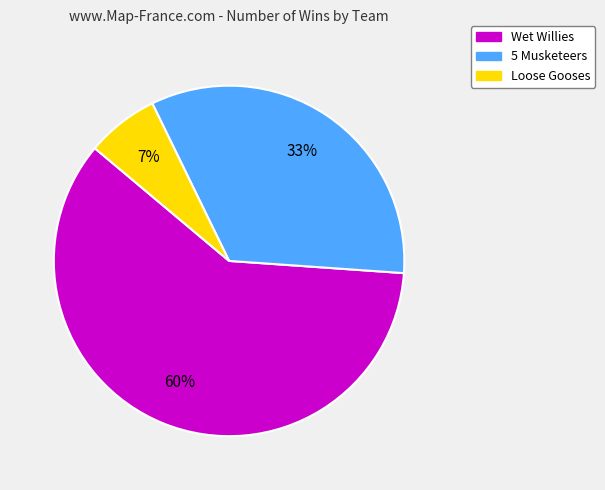

To the nearest percent, what percentage of the pie is Wet Willies?

60%